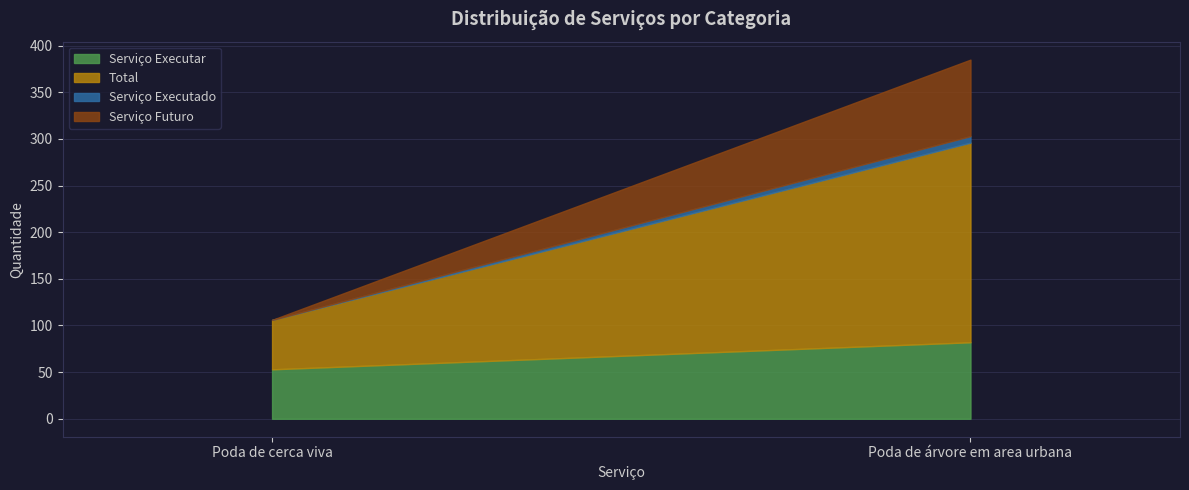

What are all the series names shown in the legend?

Serviço Executar, Total, Serviço Executado, Serviço Futuro